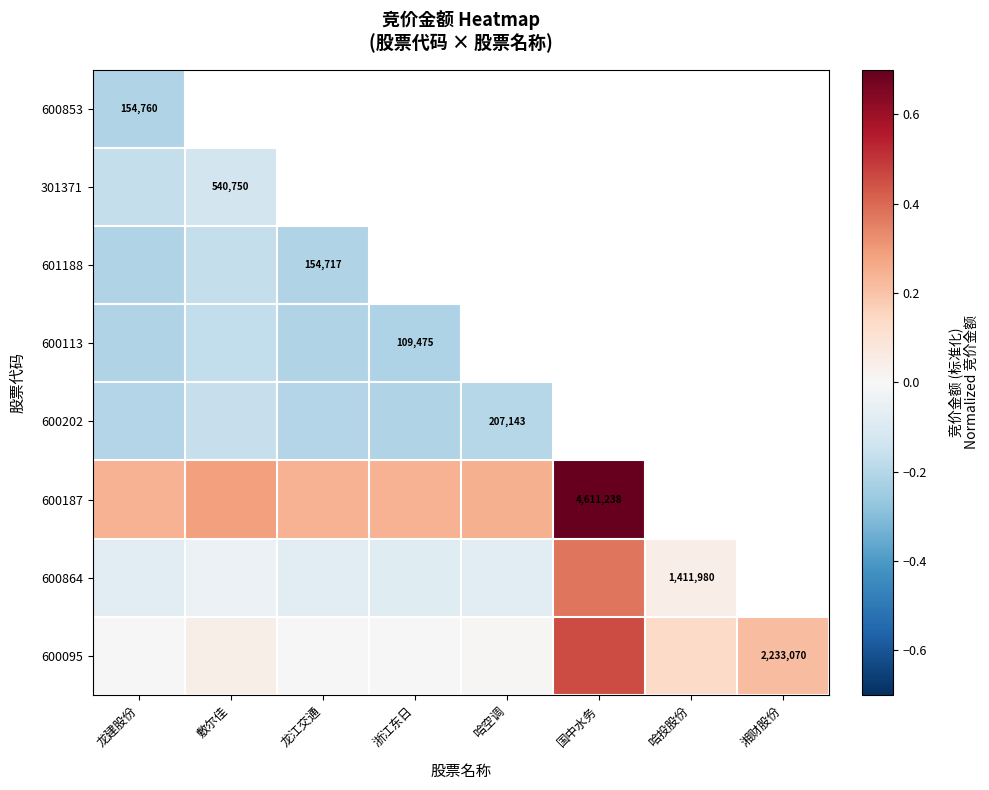

What value does the 600864 series have at 龙江交通?

-0.1